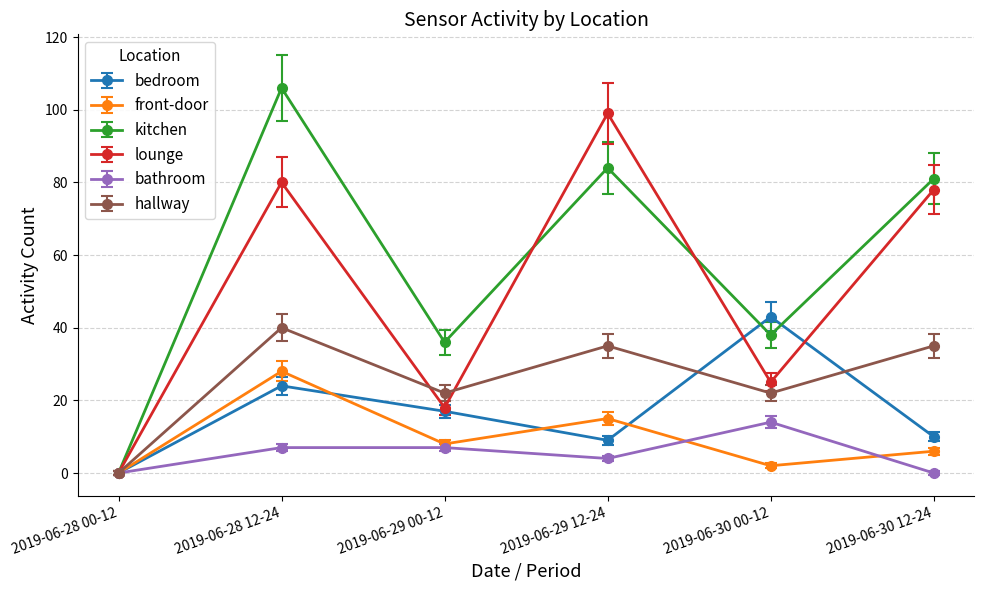

Which category has the lowest value in the front-door series?

2019-06-28 00-12